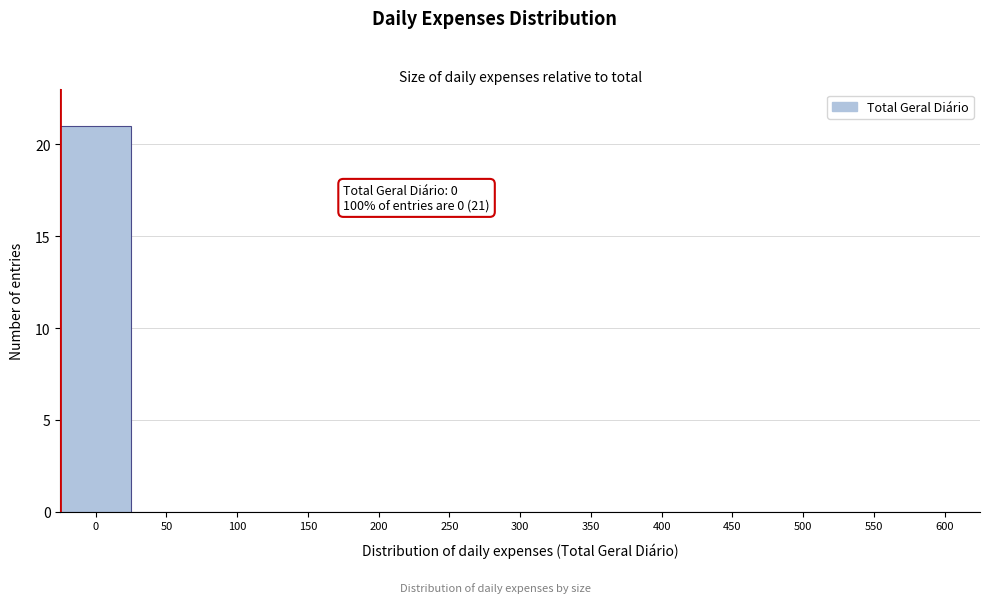

Reading left to right, what are all the values shown in this chart?

0=21	50=0	100=0	150=0	200=0	250=0	300=0	350=0	400=0	450=0	500=0	550=0	600=0